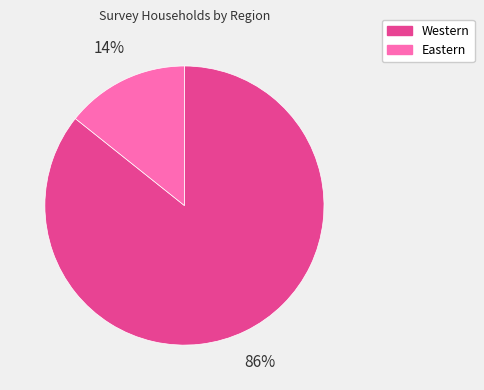

Which category has the smallest portion of the pie?

Eastern